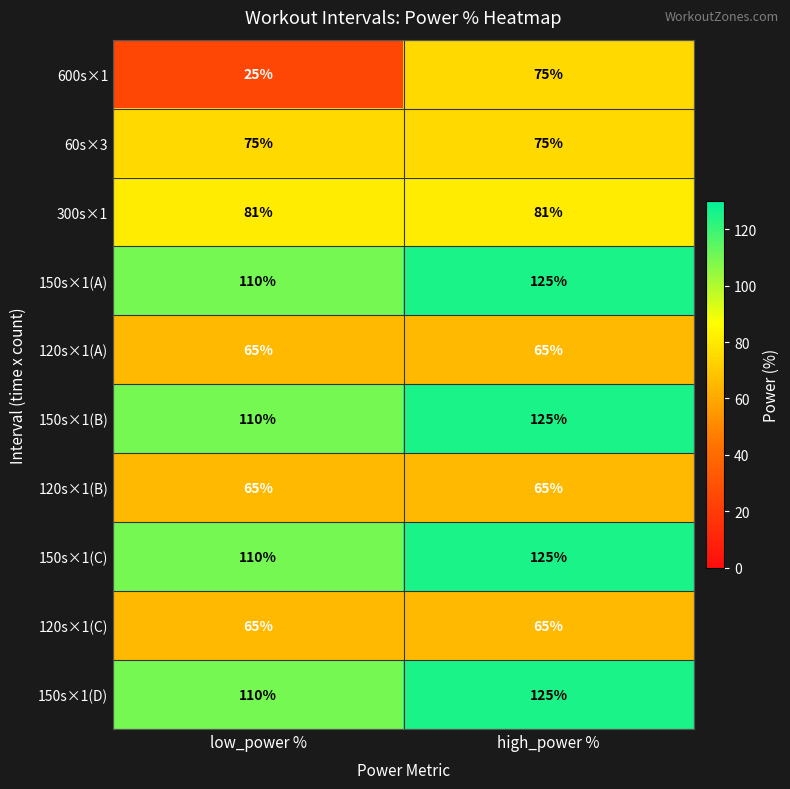

At which category is the sum across all series the highest?

high_power %